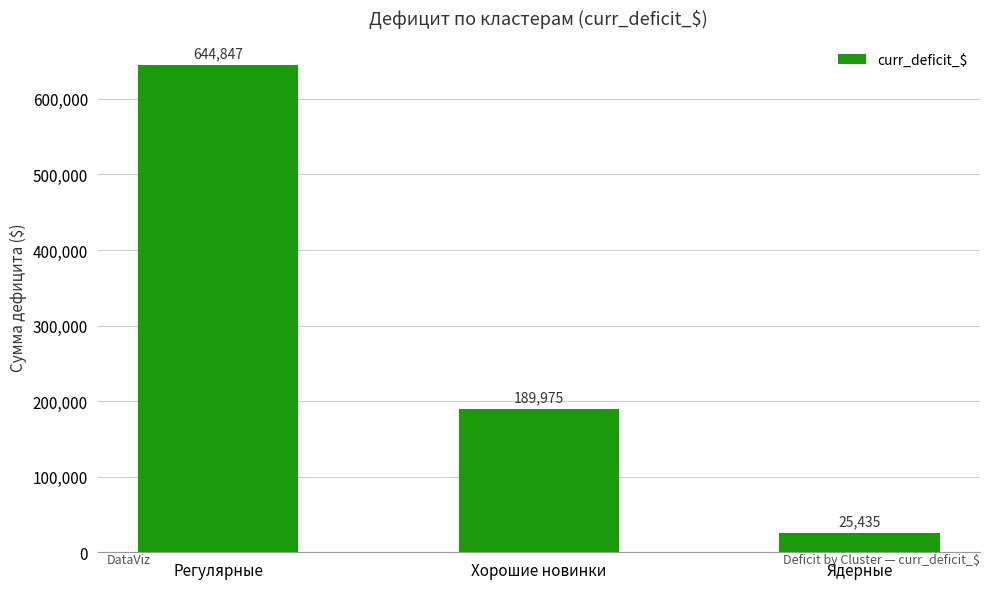

What is the change in value from Хорошие новинки to Ядерные?

-164540.7